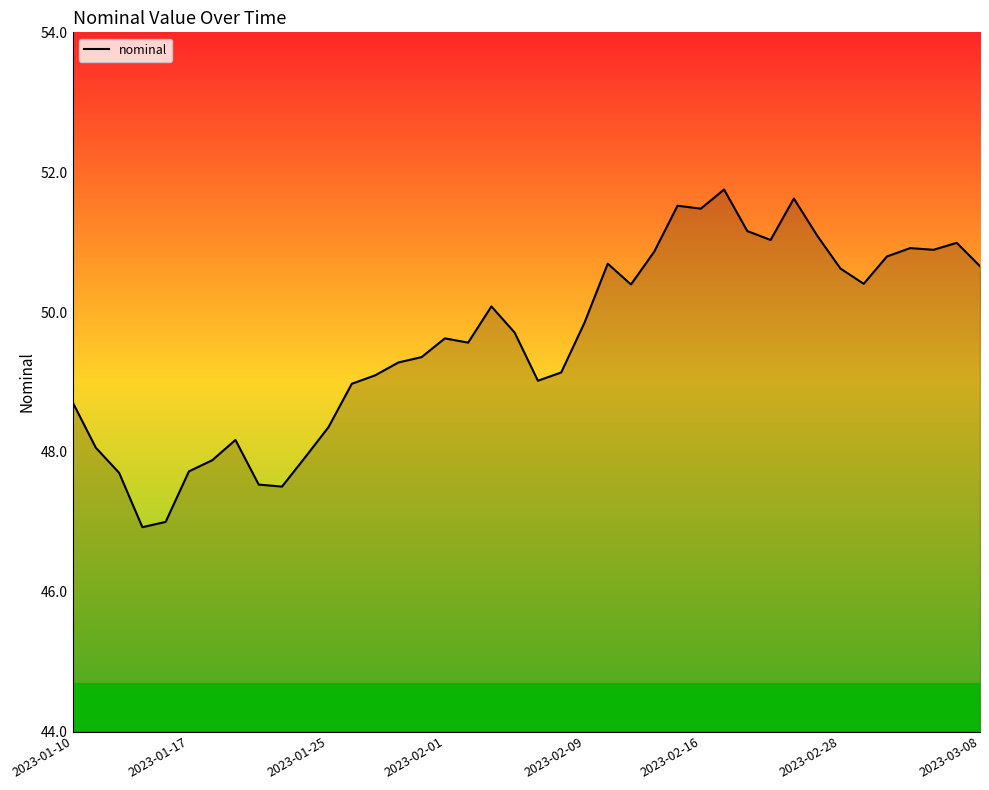

Where is the data nearest to the value 49?

20